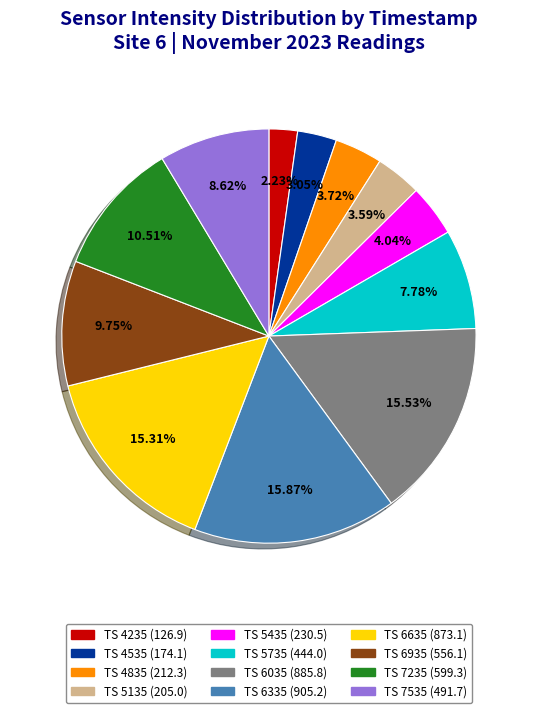

Is there a majority slice in this chart?

No